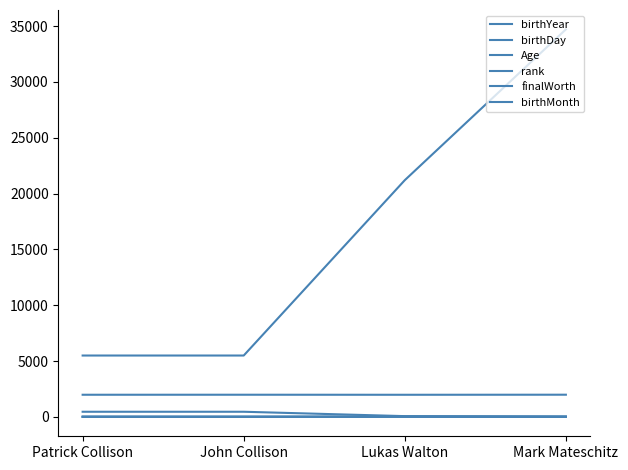

Is the value of rank at Lukas Walton greater than the value of birthYear at Lukas Walton?

No